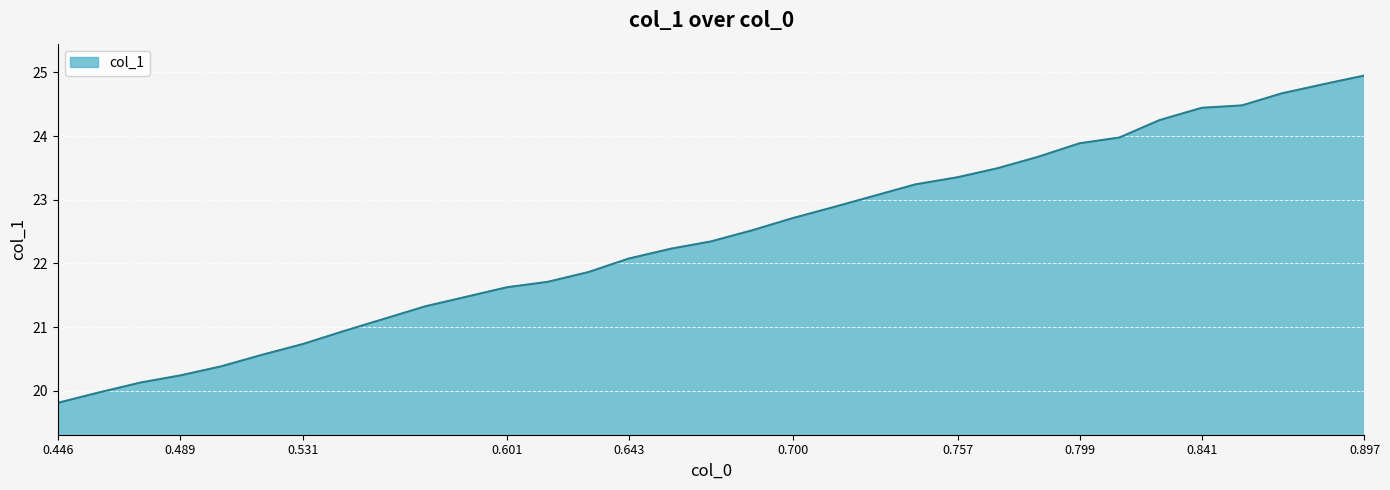

What is the minimum value shown in the chart?

19.8